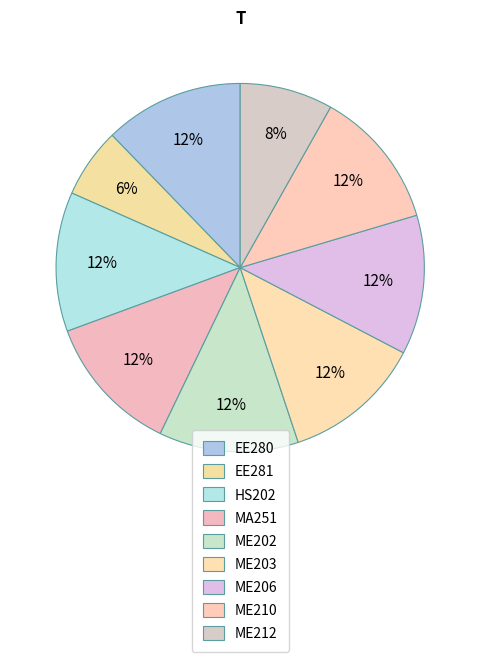

To the nearest percent, what is the difference between the largest and smallest slice percentages?

6%